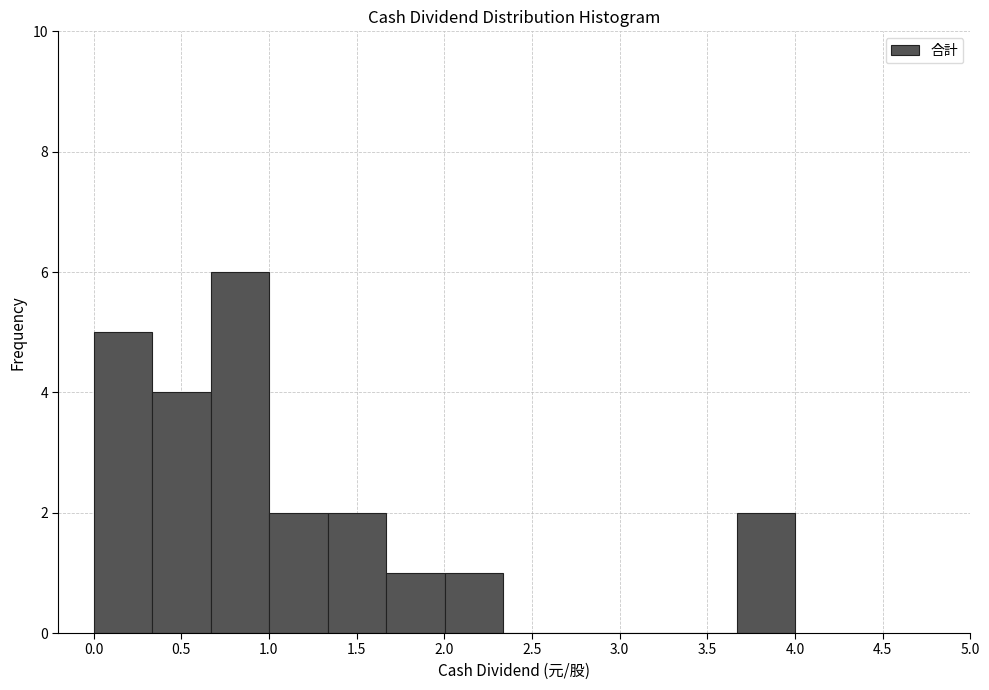

How tall is the bar that spans 3.65 to 4.00 on the x-axis? Neither the bar edges nor the heights are printed on the chart, so give them approximately, as read against the axes.

2